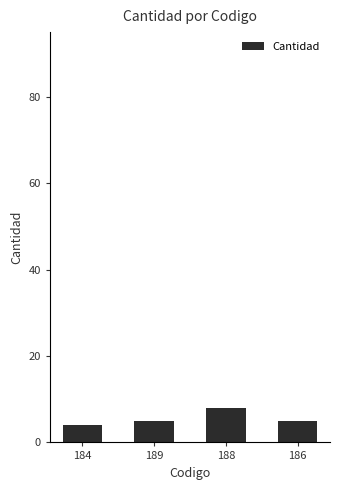

Is it true that the value at 188 is 8?

True